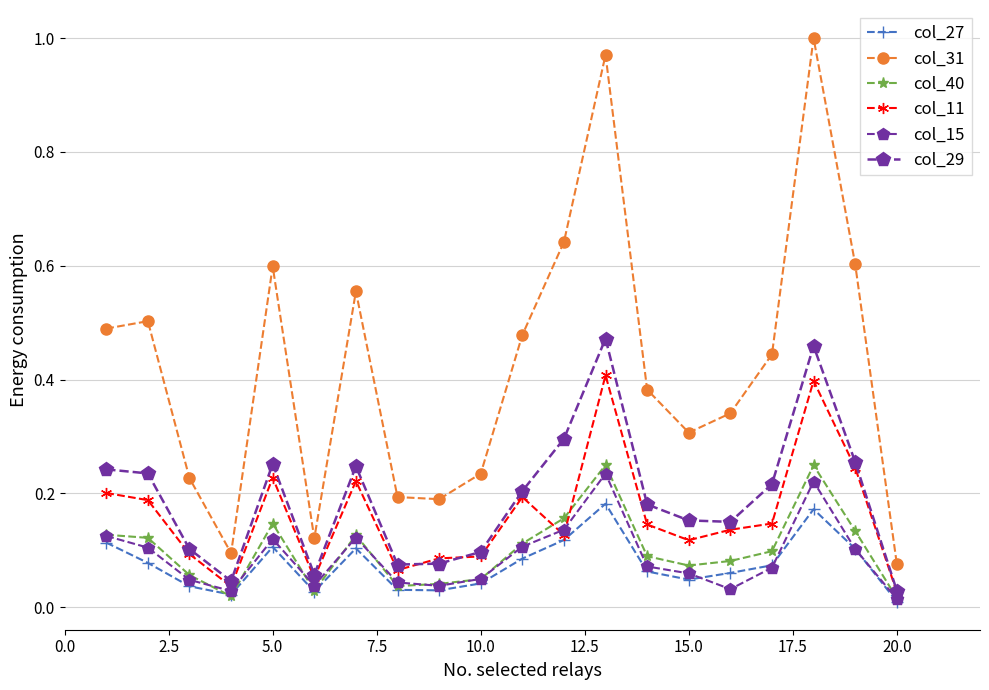

How many lines are shown in the chart?

6